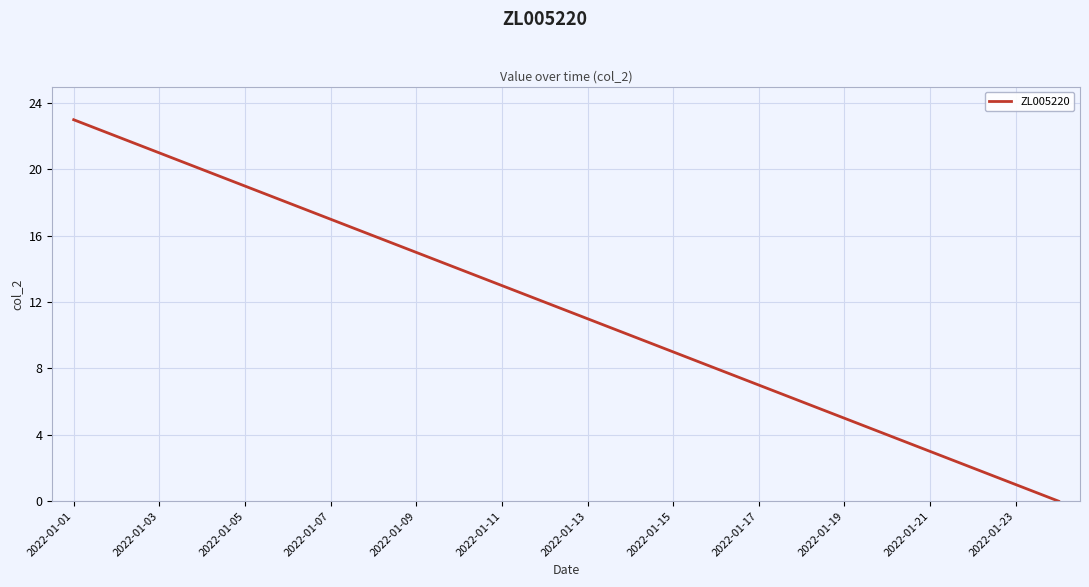

What is the difference between the maximum and minimum values?

23